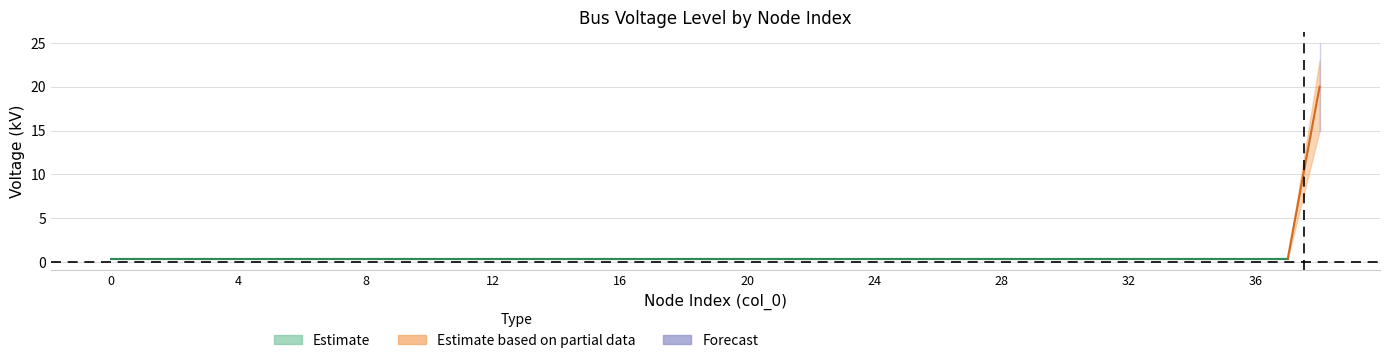

Where do Estimate based on partial data and Estimate first cross each other?

37 and 38